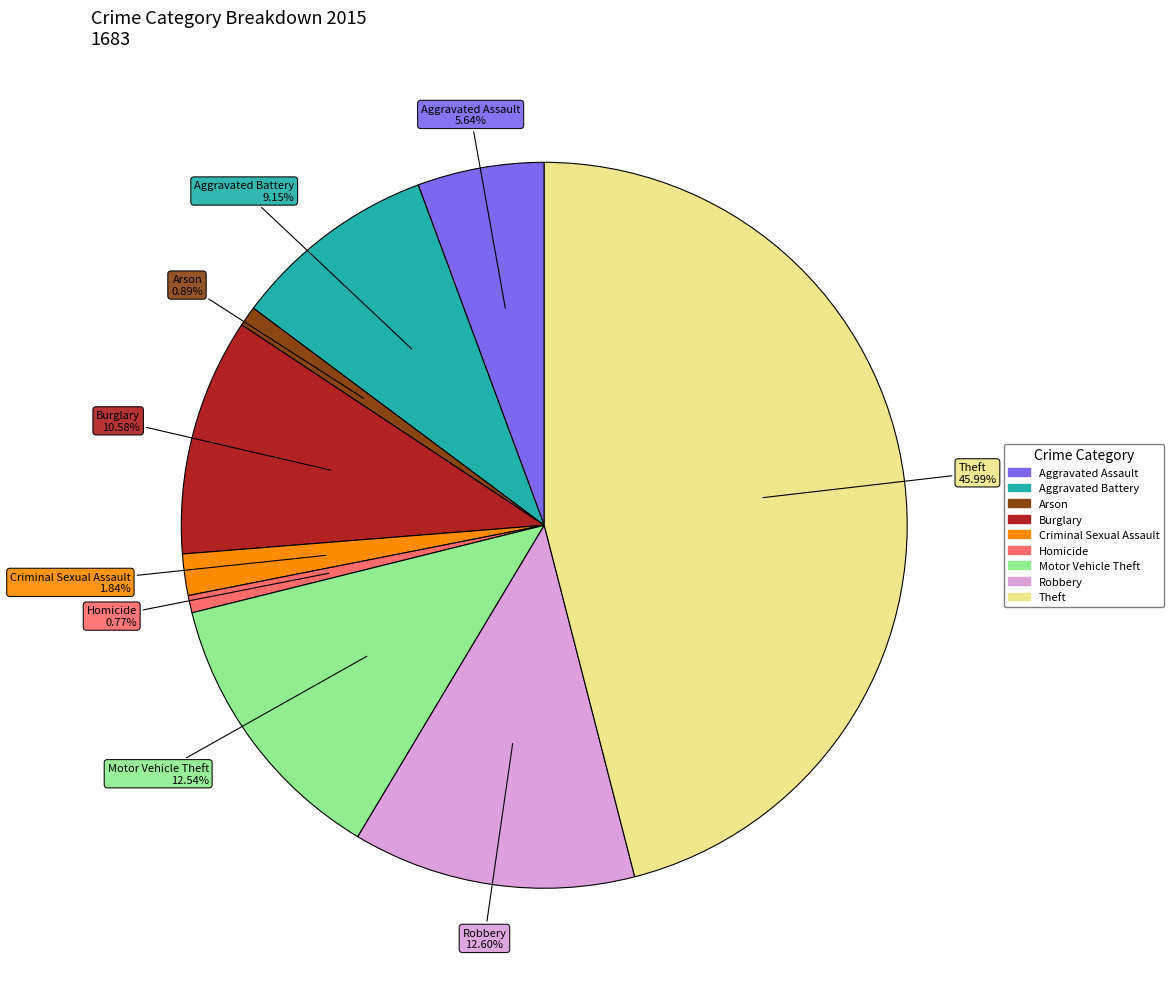

Between Homicide and Theft, which is larger?

Theft